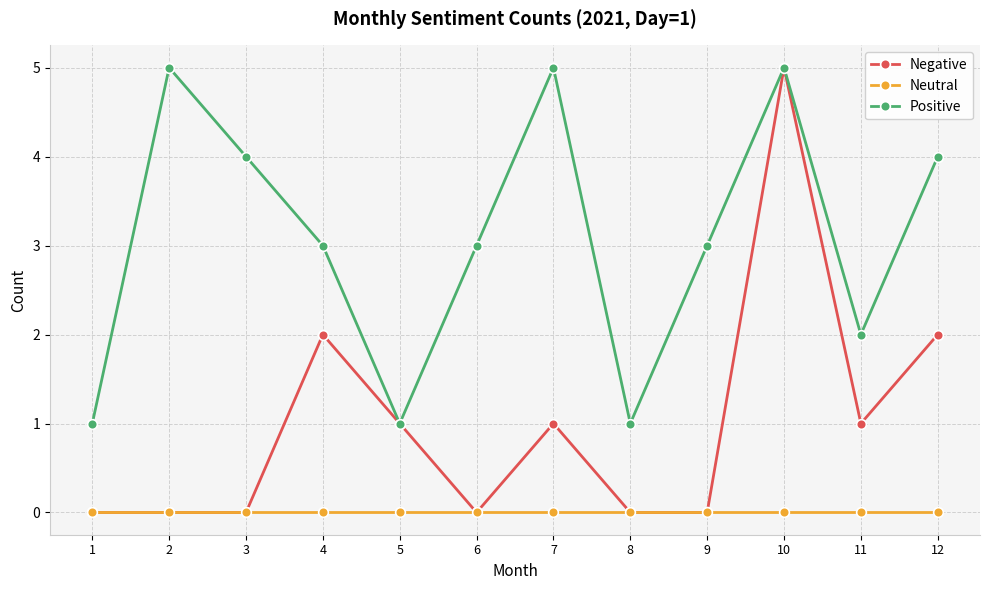

Rank the series by their average value, from highest to lowest.

Positive, Negative, Neutral